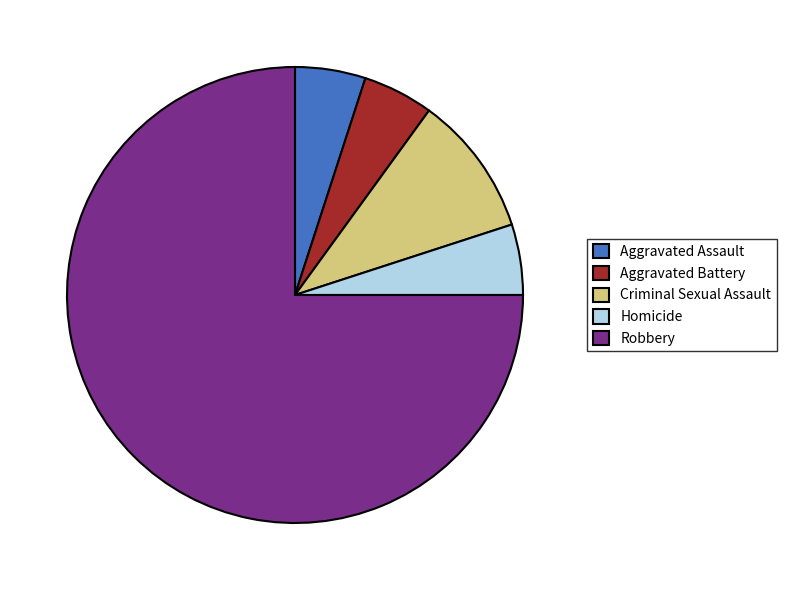

Count the number of slices in the pie.

5